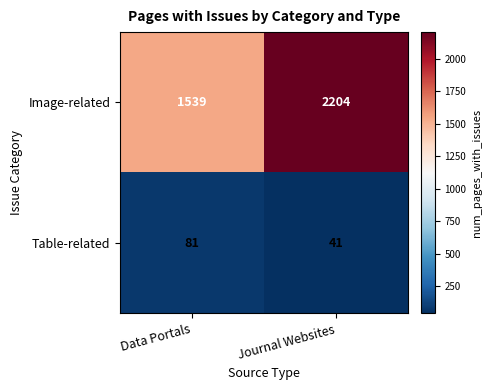

What is the spread (max minus min) of values at Journal Websites?

2163